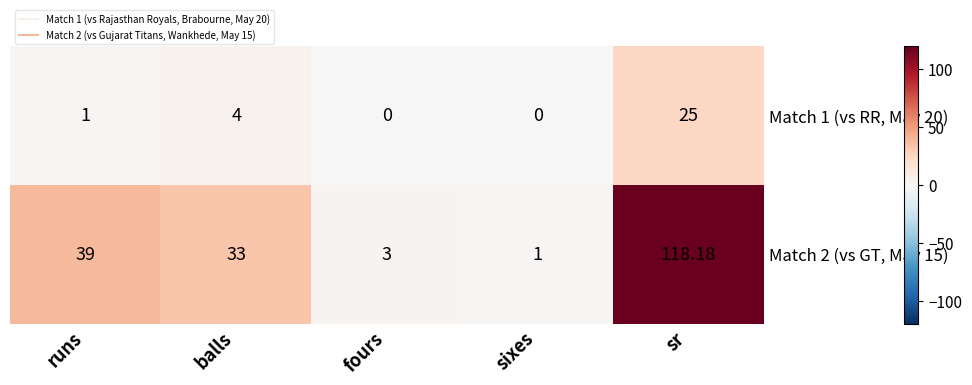

Where is Match 1 (vs RR, May 20) nearest to the value 12?

balls